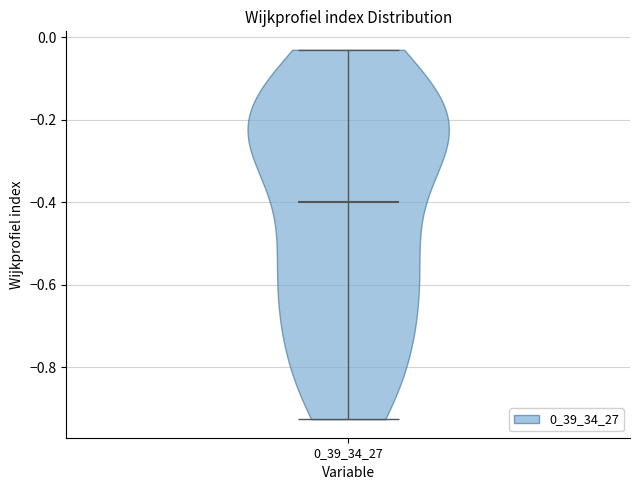

What is the lowest point the violin at x = 0_39_34_27 reaches on the y-axis? The values are not printed on the chart, so give them approximately, as read against the axis.

-0.92